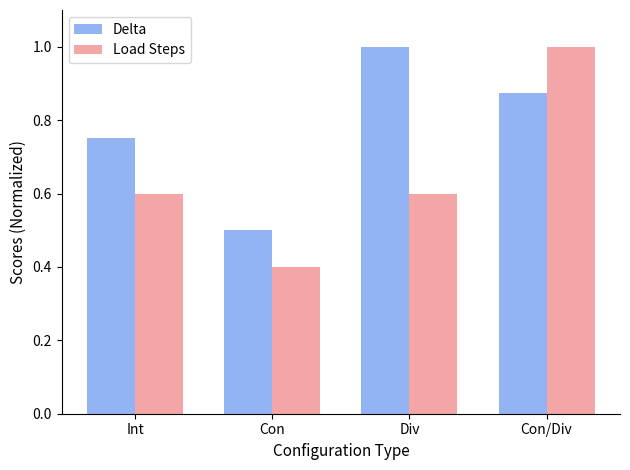

What is the minimum value for Load Steps?

0.4